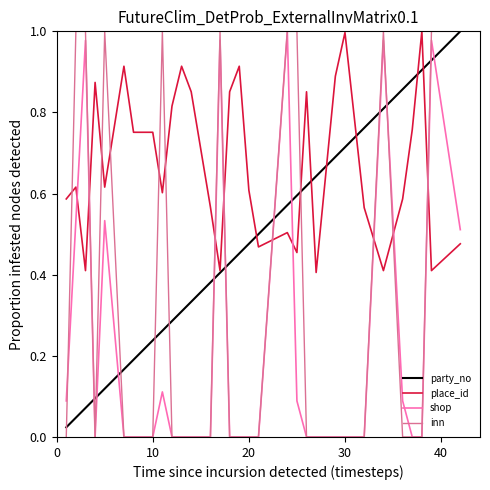

How many times do place_id and inn cross each other?

13